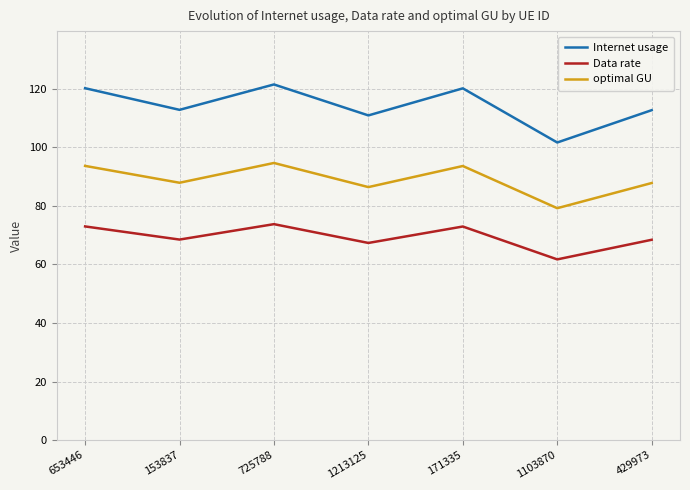

Is it true that optimal GU equals 93.7 at 171335?

True